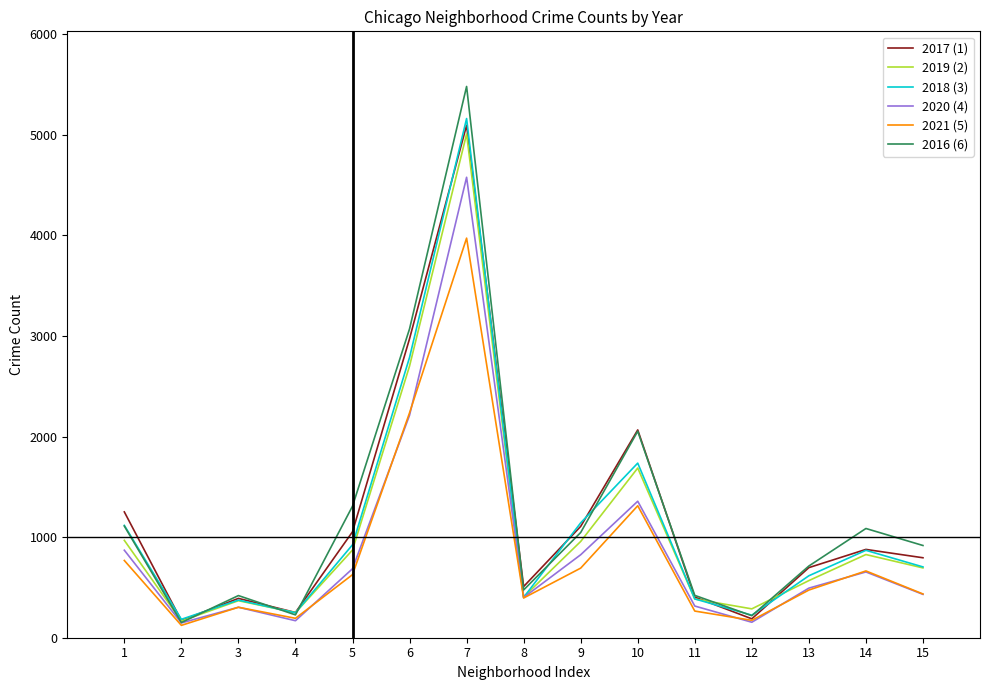

At which category is the sum across all series the highest?

7